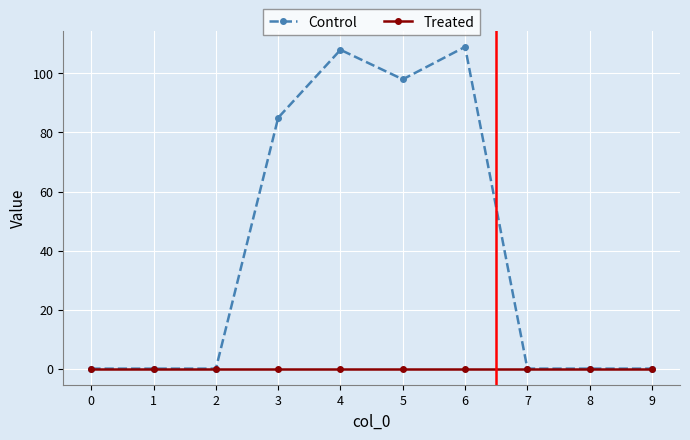

The Control series shows -43 at 2. True or false?

False